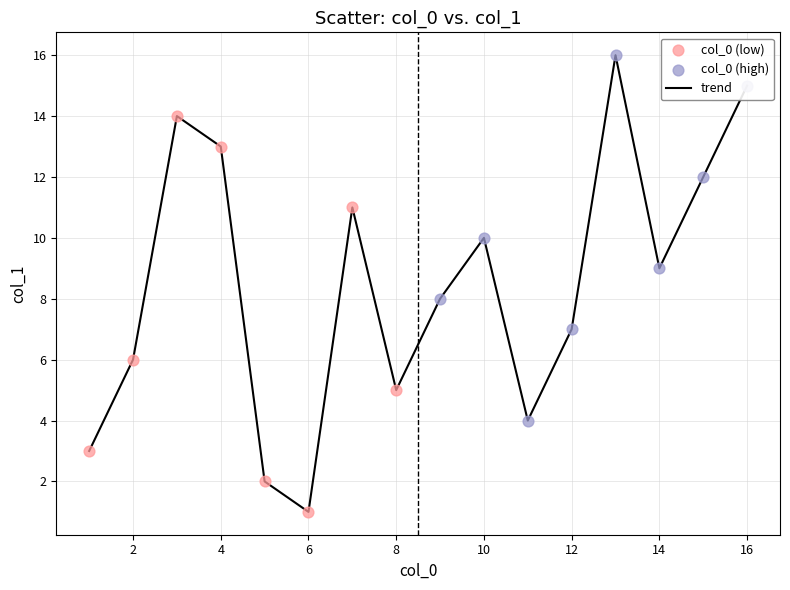

What is the maximum value shown in the chart?

16